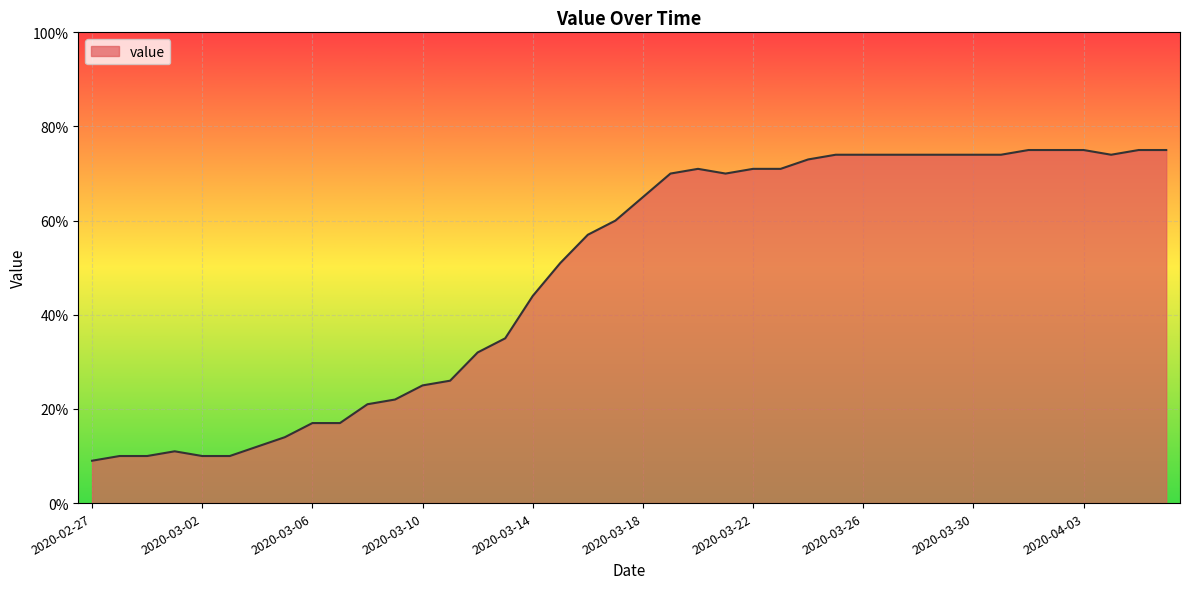

What is the difference between the maximum and minimum values?

66